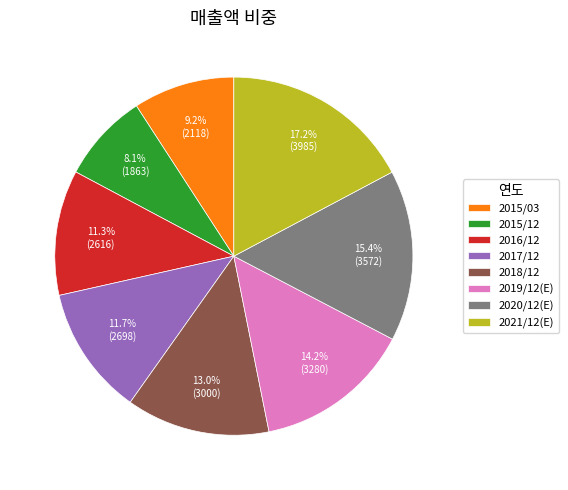

True or false: 2015/12 accounts for 8% of the total.

True